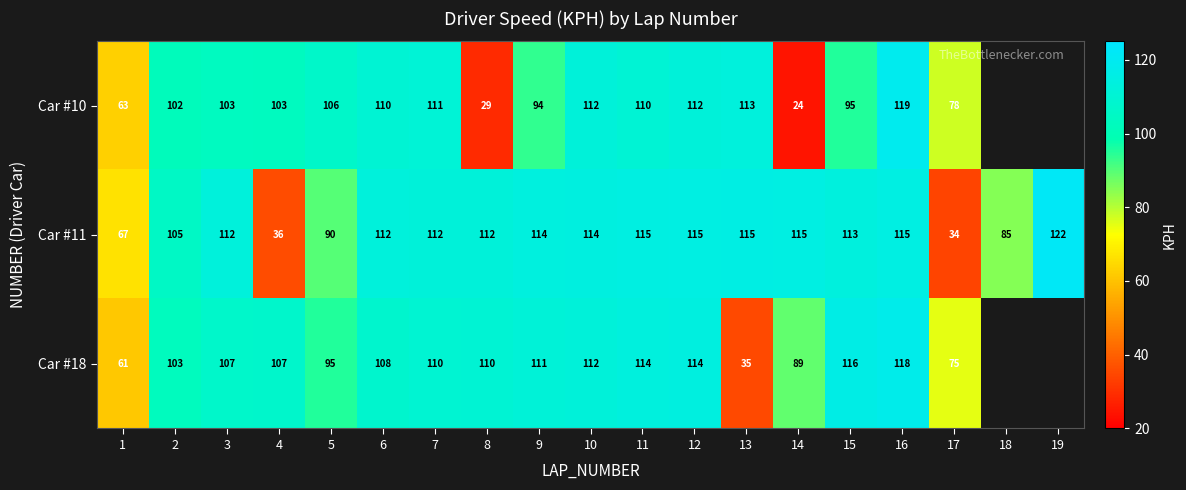

Which label corresponds to the largest value in the chart?

19